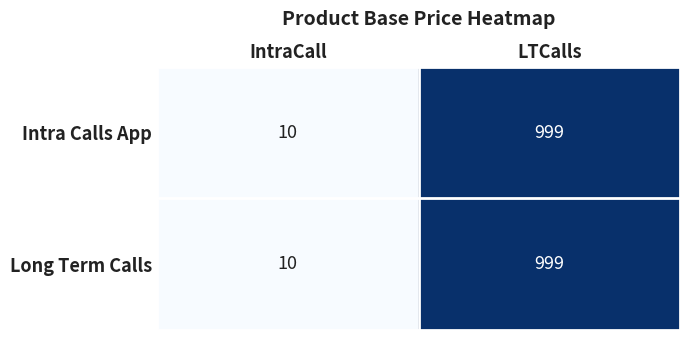

True or false: Long Term Calls has a value of 10 at IntraCall.

True